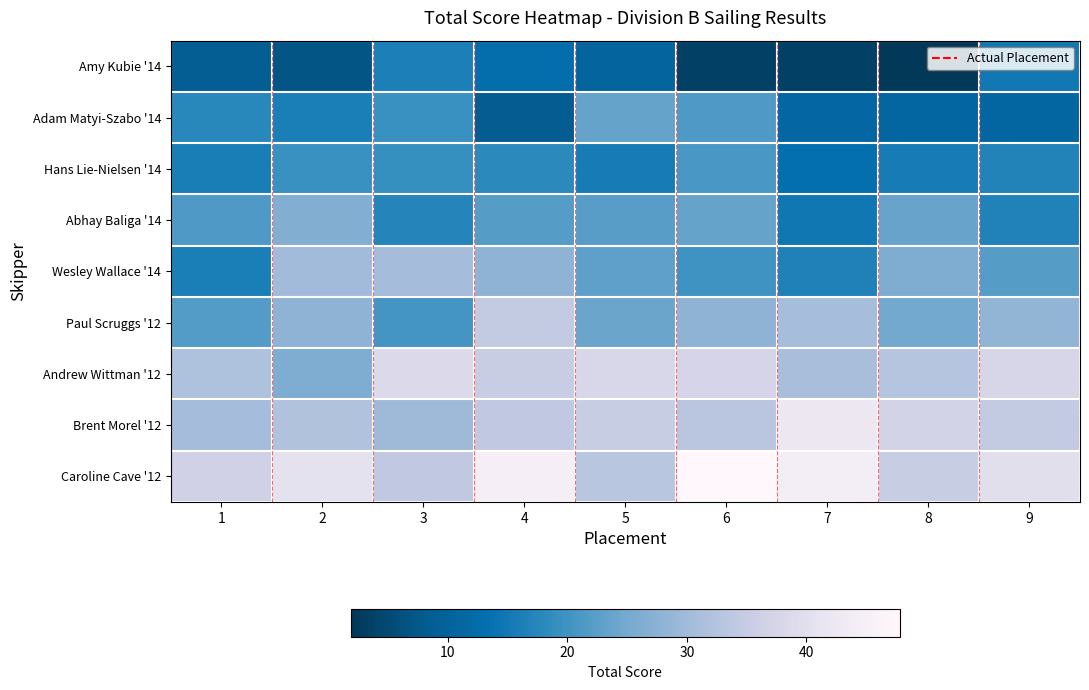

At which category is the sum across all series the highest?

4